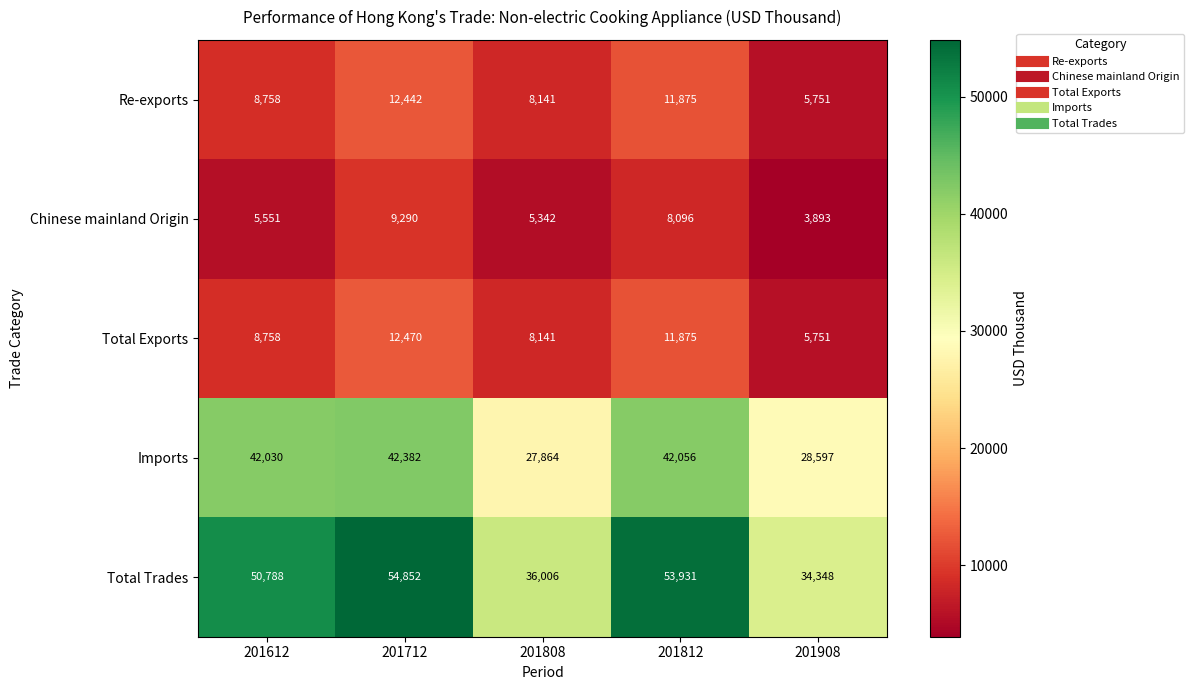

Which label corresponds to the smallest value in the chart?

201908